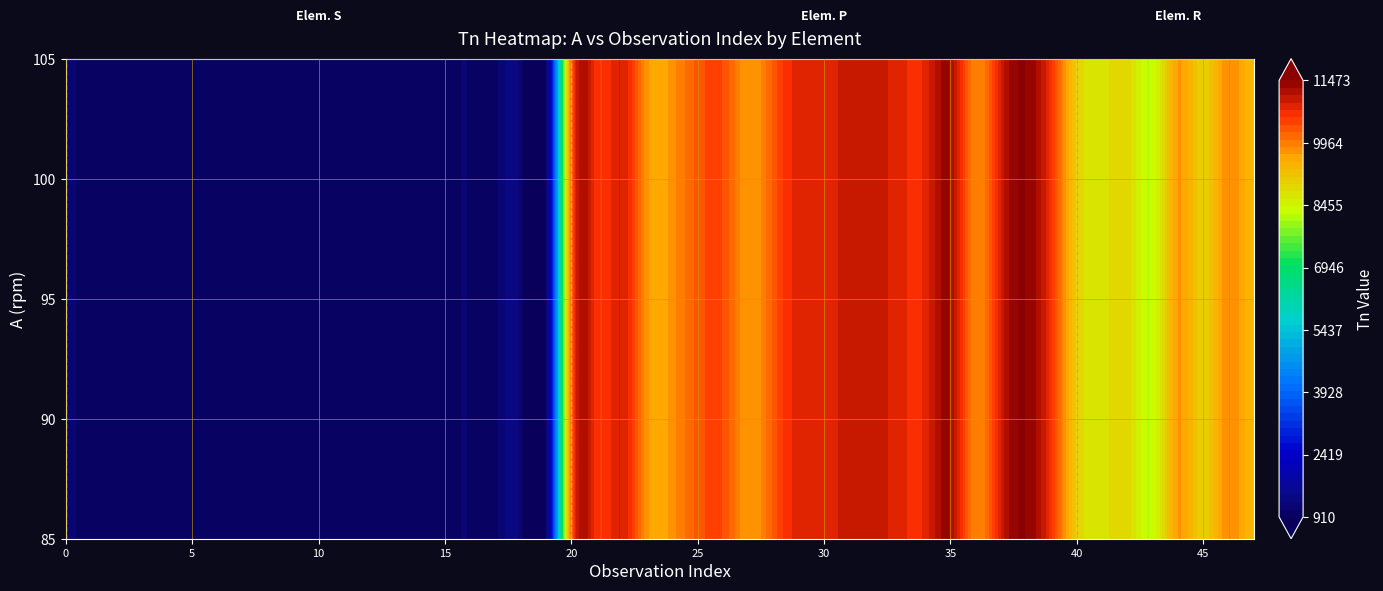

List the series in order of their overall mean, highest first.

Elemento P, Elemento R, Elemento S